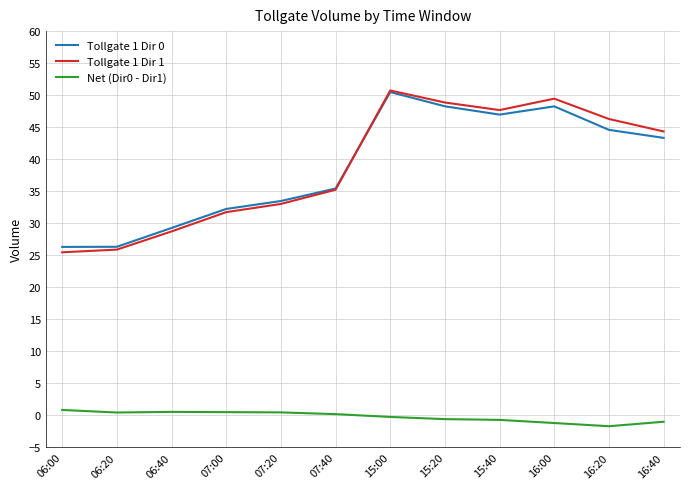

Count the number of data series in this chart.

3